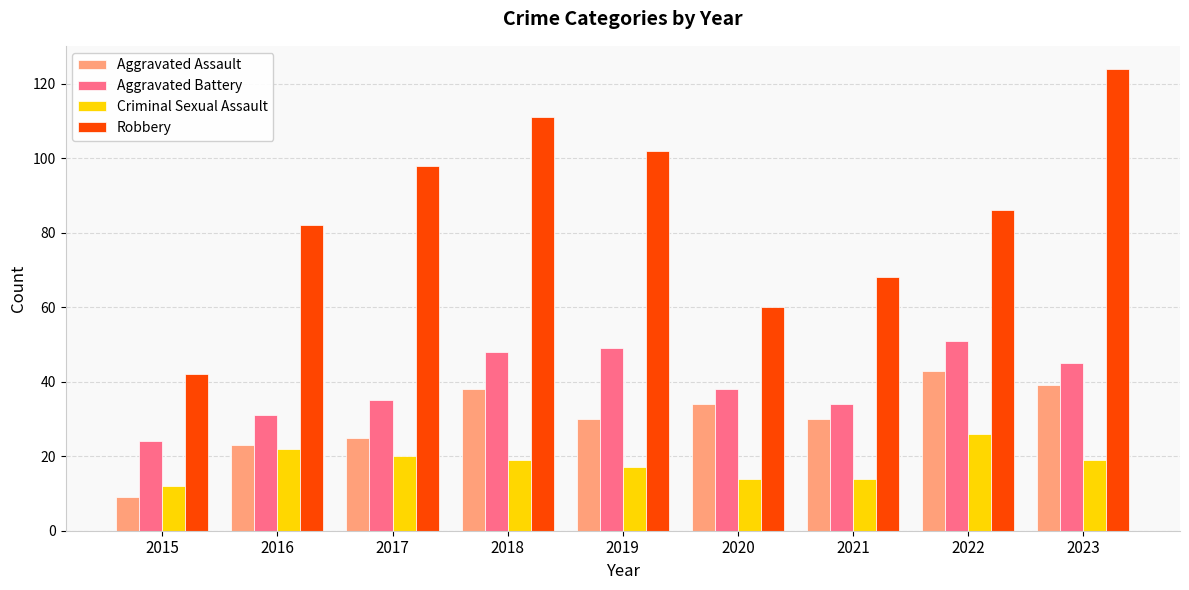

List the series in order of their peak value, highest first.

Robbery, Aggravated Battery, Aggravated Assault, Criminal Sexual Assault